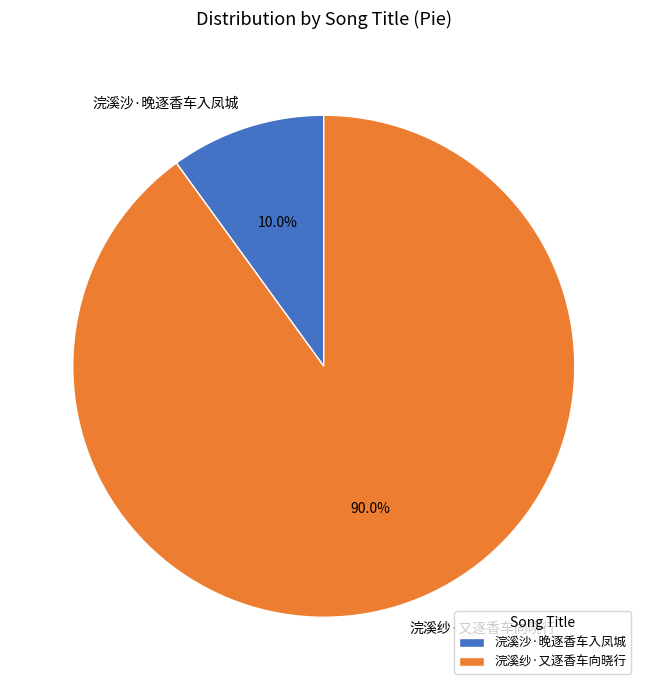

What is the largest slice in the pie chart?

浣溪纱·又逐香车向晓行